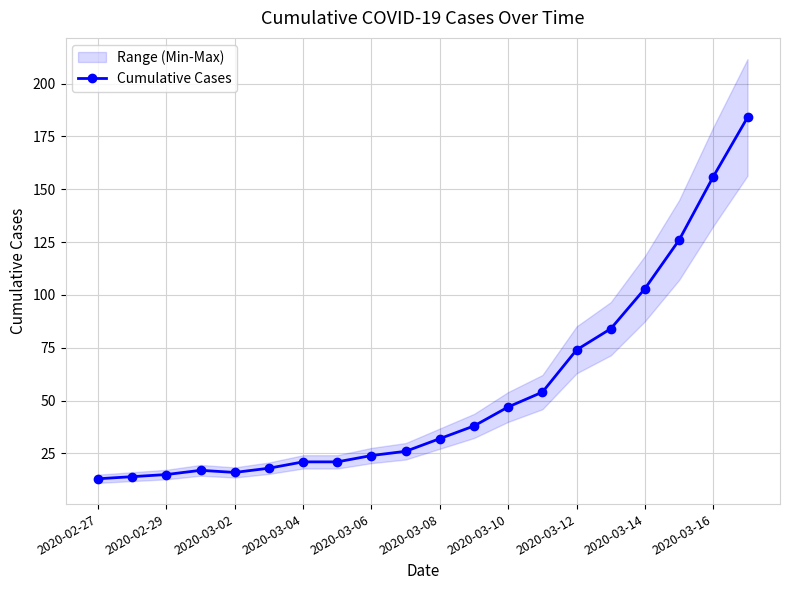

What is the minimum value for Cumulative Cases?

13